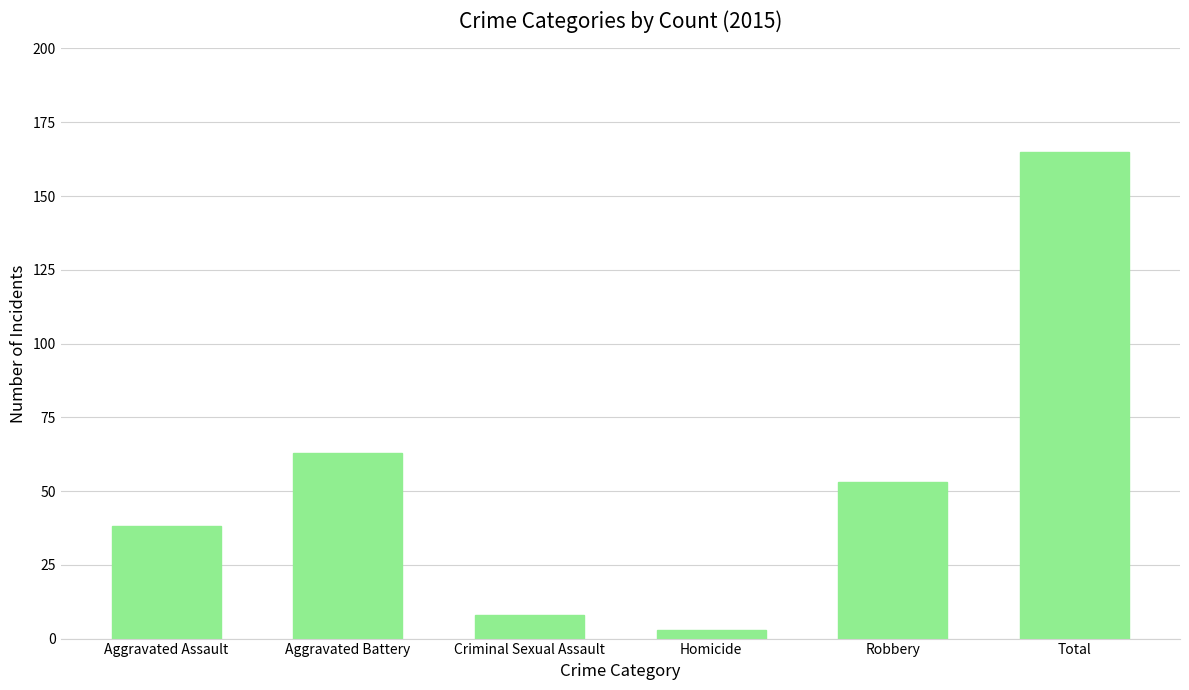

What is the change in value from Criminal Sexual Assault to Robbery?

+45